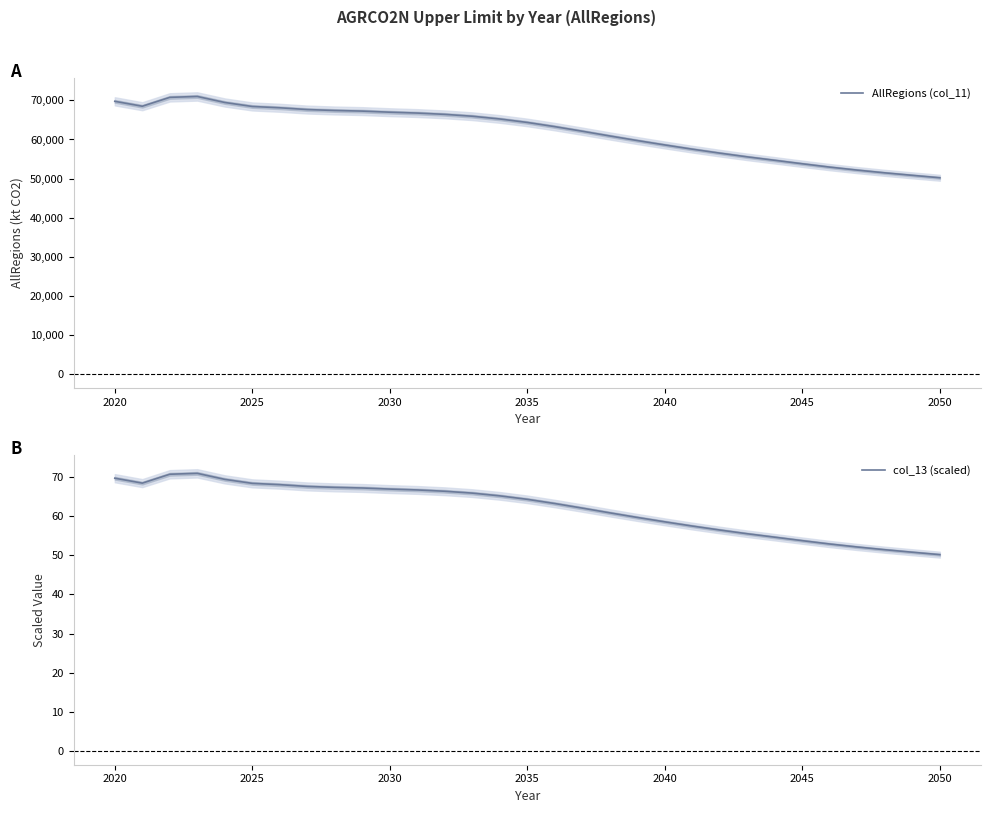

What is the minimum value for AllRegions (col_11)?

50196.7